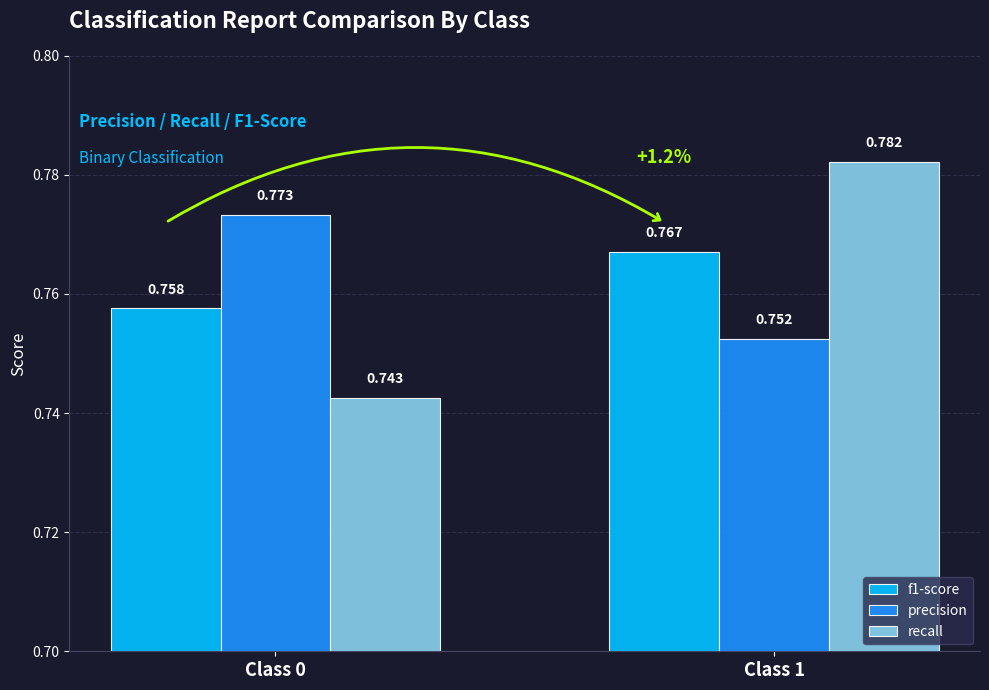

Which series has the widest spread of values?

recall